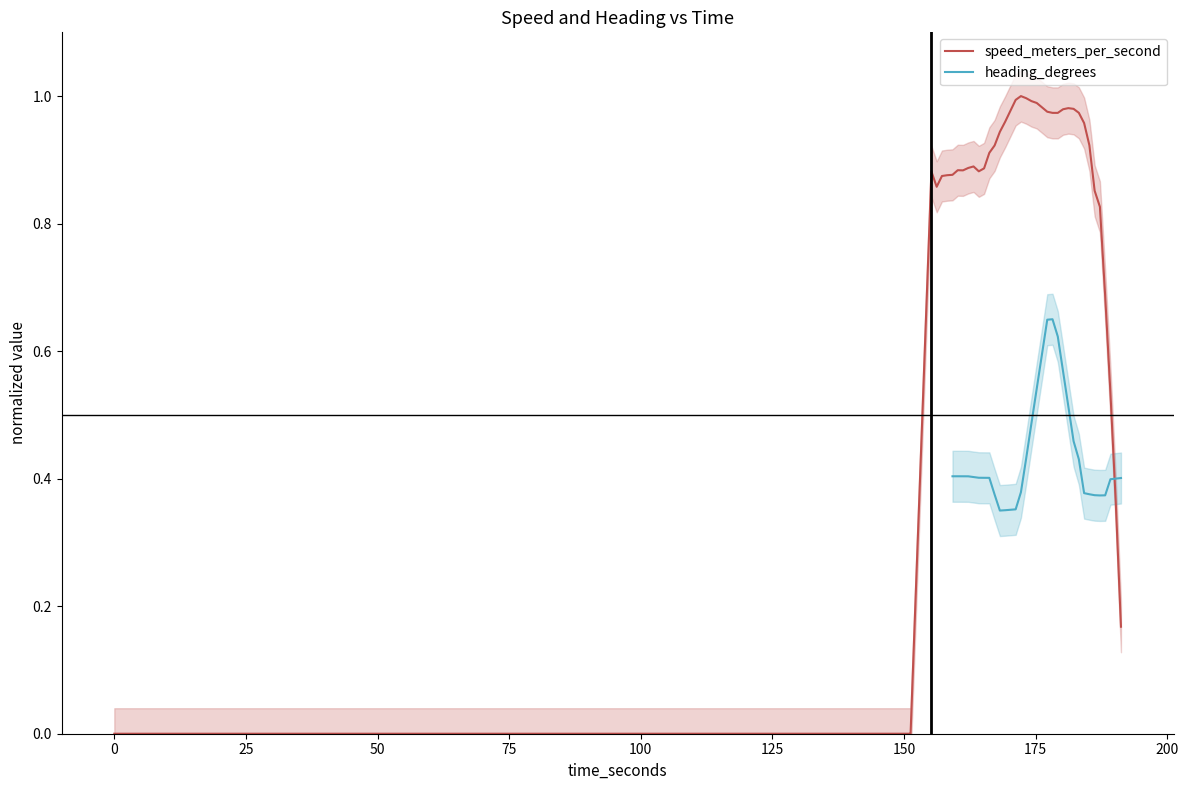

True or false: heading_degrees has more than 0 points higher than both neighbors.

True